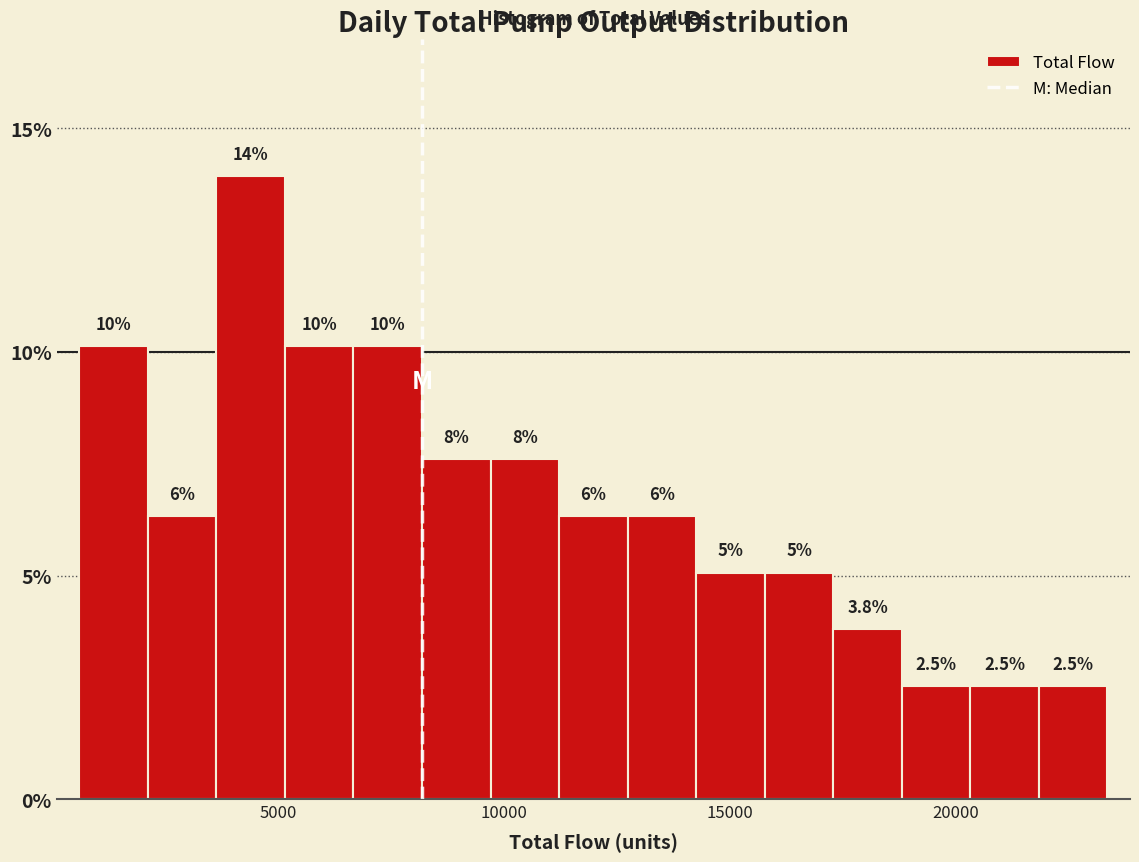

Around what value on the x-axis is the tallest bar? Give the approximate position of its centre, as read against the axis.

4500